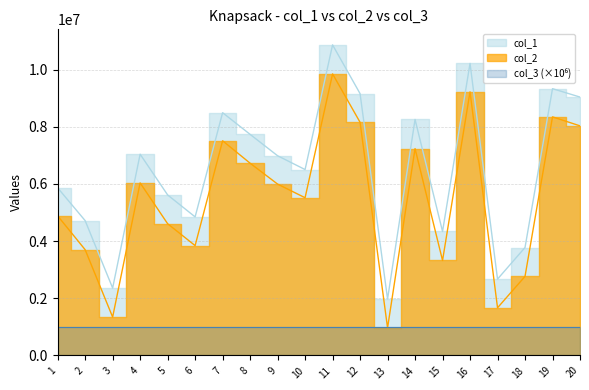

Reading right to left, extract all data points from this chart.

col_1: 9041625	9335617	3776644	2671101	10219329	4337884	8258349	1973768	9162380	10868751	6504810	6988004	7736608	8494799	4848241	5617160	7041807	2358075	4717520	5864801
col_2: 8034035	8349003	2765512	1667116	9224667	3322892	7238394	963512	8159325	9852887	5518584	5996157	6727268	7512278	3843234	4609841	6037167	1341993	3699970	4883959